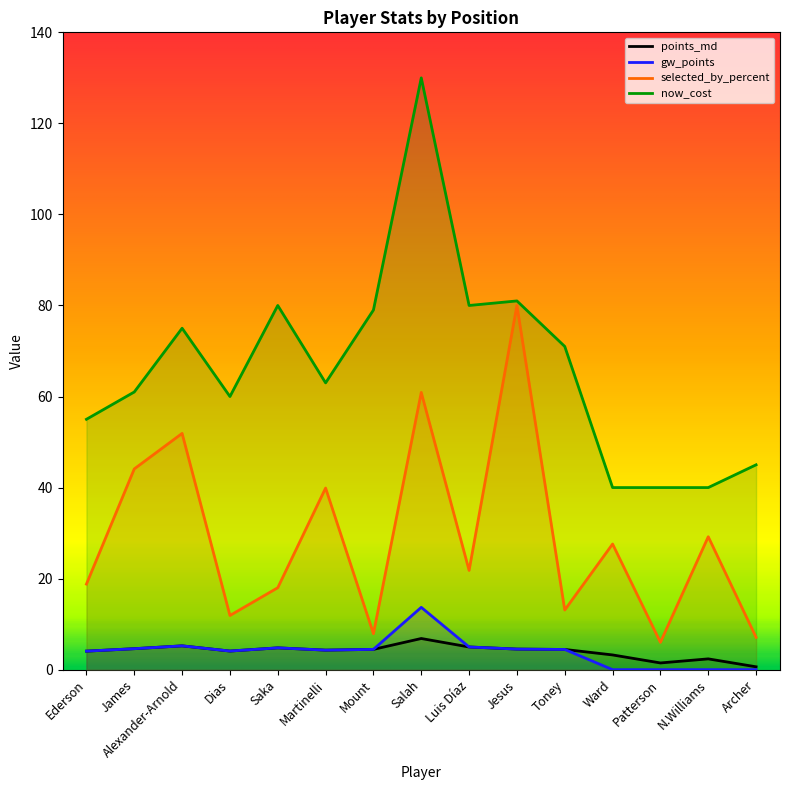

The now_cost series shows 61.0 at James. True or false?

True